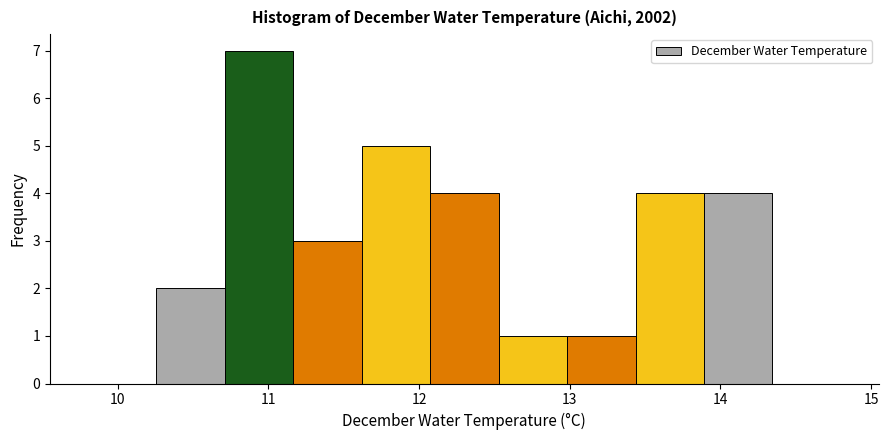

What is the height of the bar covering 12.1 to 12.5 on the x-axis? Neither the bar edges nor the heights are printed on the chart, so give them approximately, as read against the axes.

4